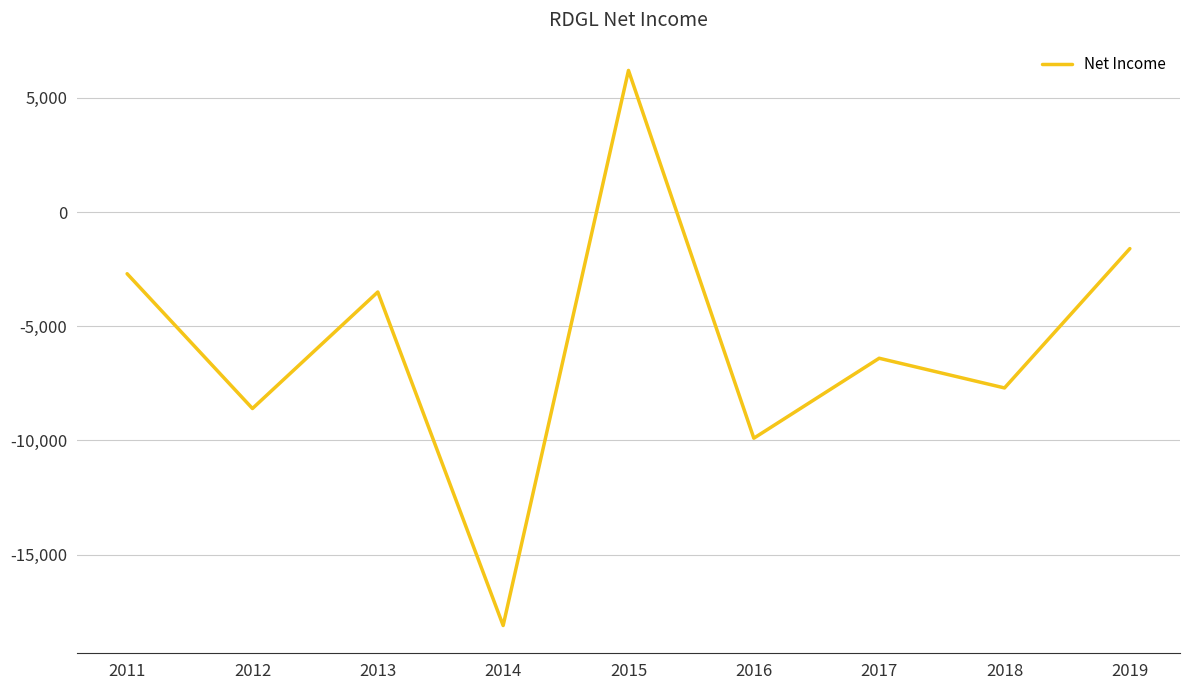

What is the change in value from 2011 to 2015?

+8900